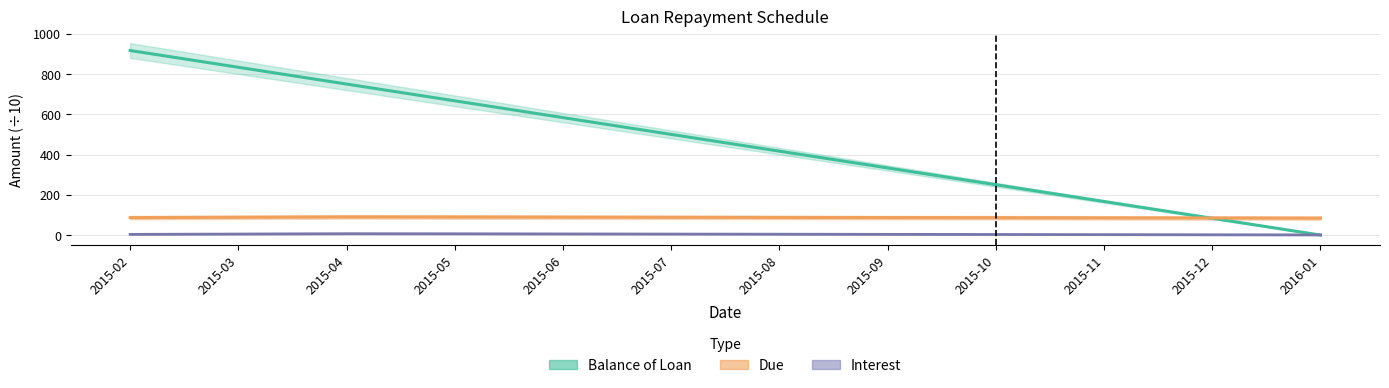

What is the label of the 11th point from the left?

2015-12